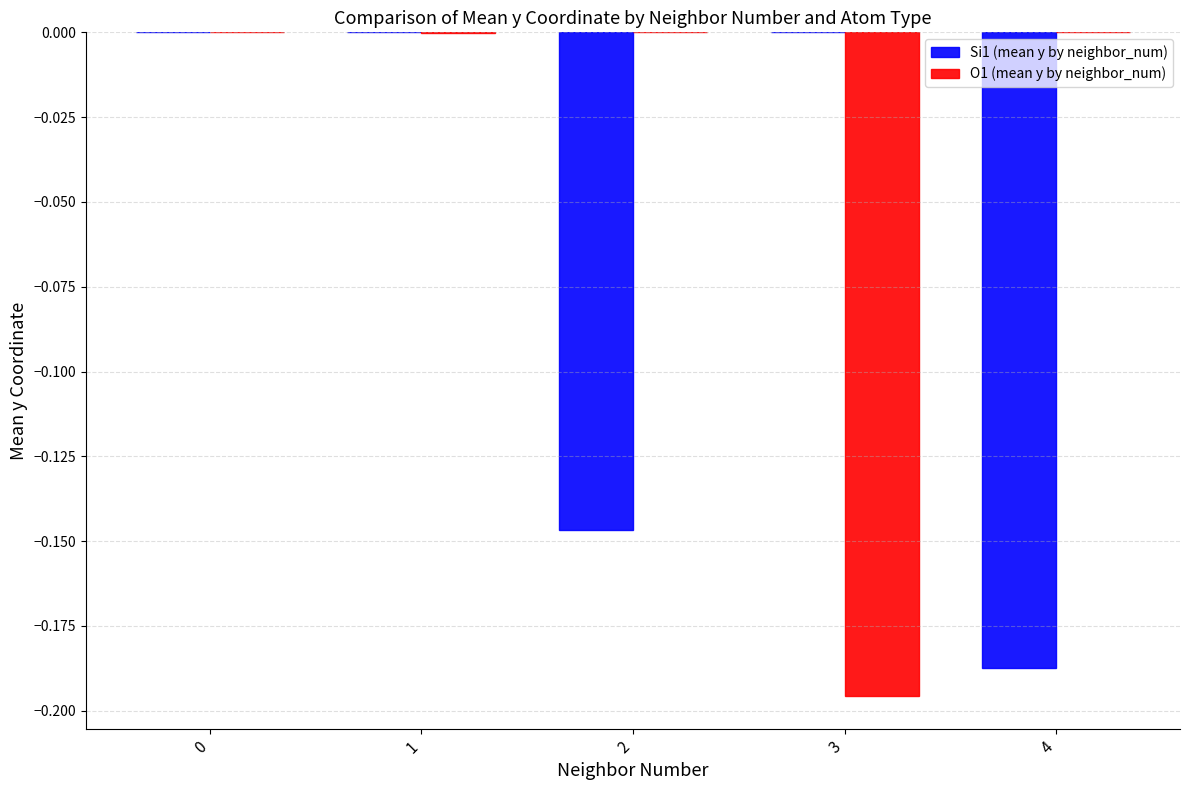

What is the sum of the Si1 (mean y by neighbor_num) values at 1 and 4?

-0.2